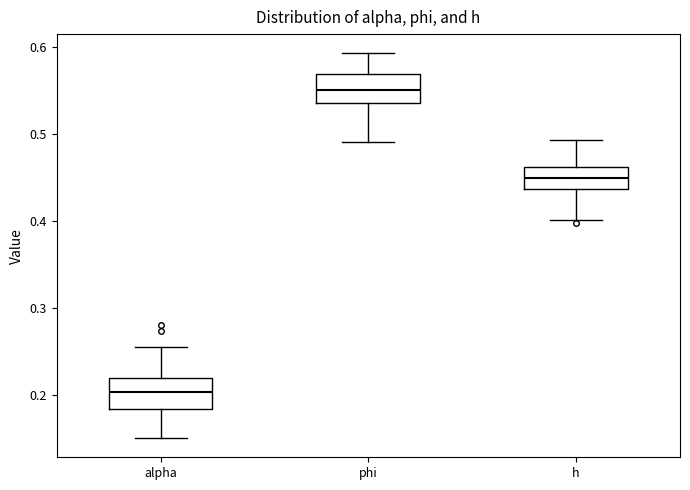

Reading left to right, read every box against the y-axis: the position of its median line, the range the box covers, and the ends of its whiskers. The values are not printed on the chart, so give them approximately, as read against the axis.

alpha: median 0.20, box 0.18 to 0.22, whiskers 0.15 to 0.25
phi: median 0.55, box 0.54 to 0.57, whiskers 0.49 to 0.59
h: median 0.45, box 0.44 to 0.46, whiskers 0.40 to 0.49